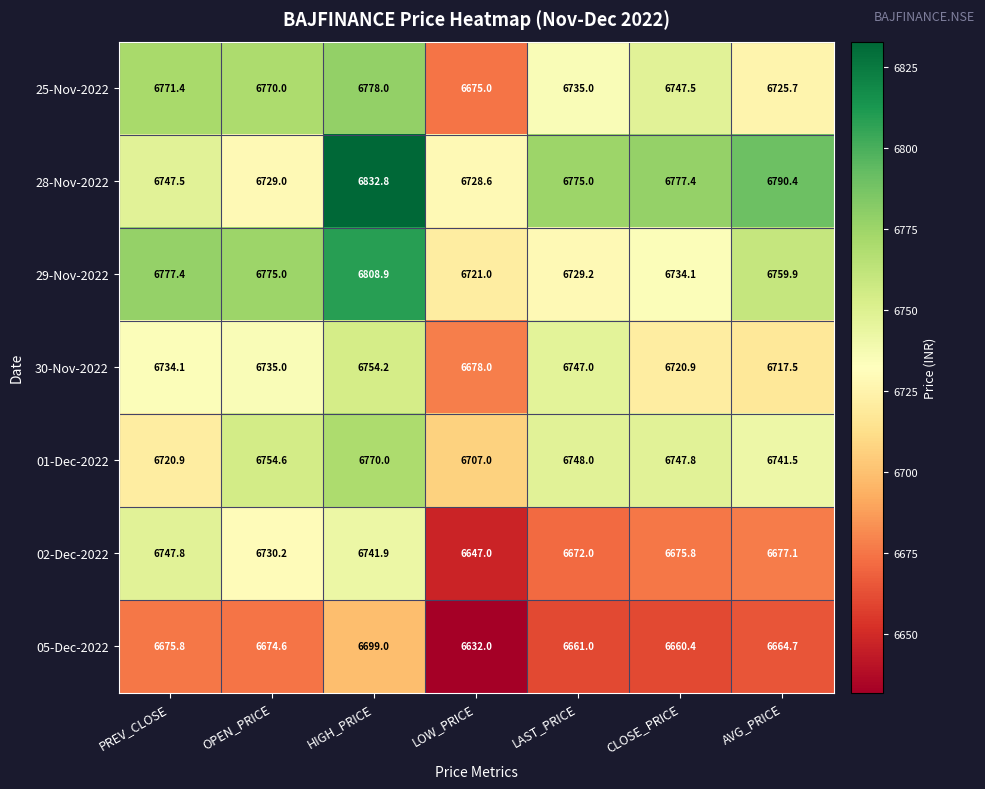

Which series has the largest range (max minus min)?

28-Nov-2022